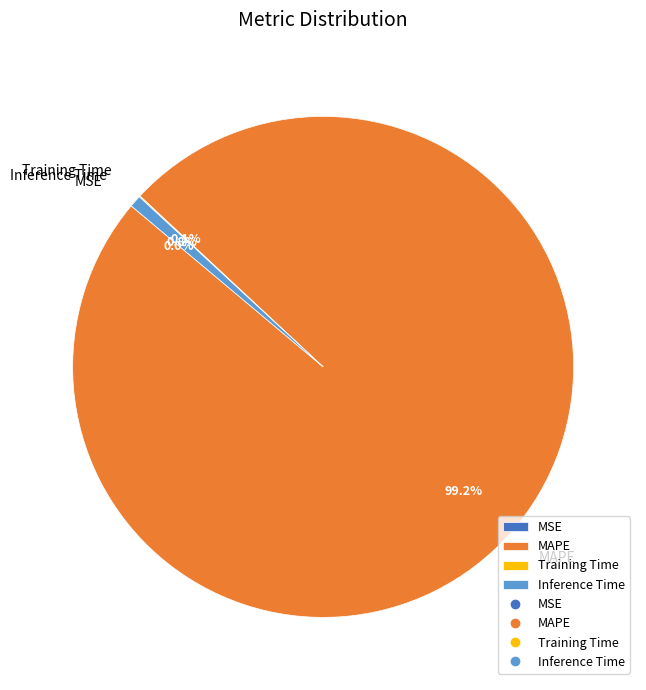

What percentage is NOT represented by Inference Time?

99.2%